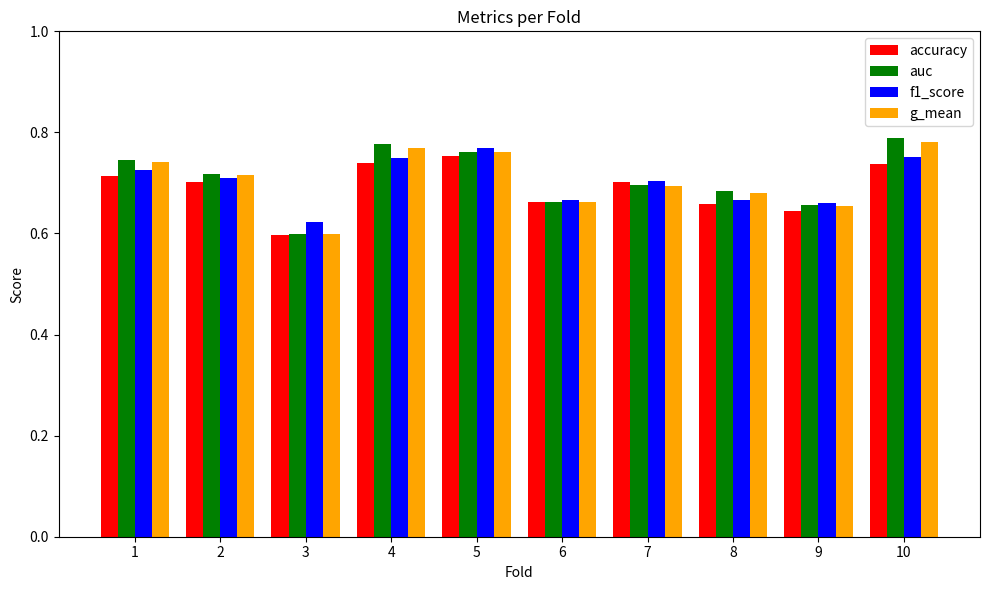

At which label does auc reach its minimum?

3